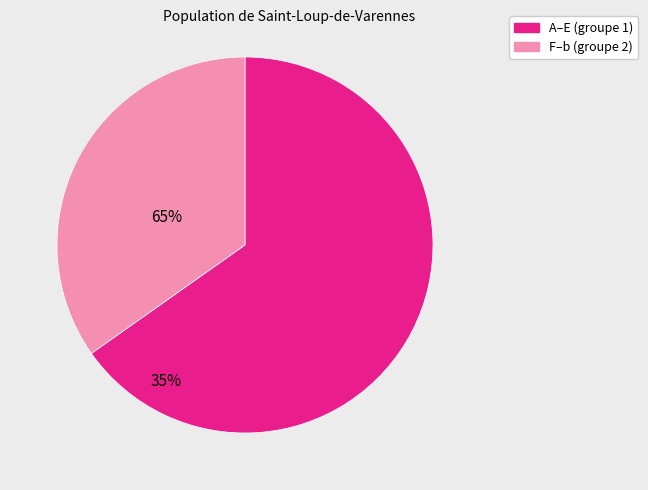

Is there any slice that represents more than half of the pie?

Yes